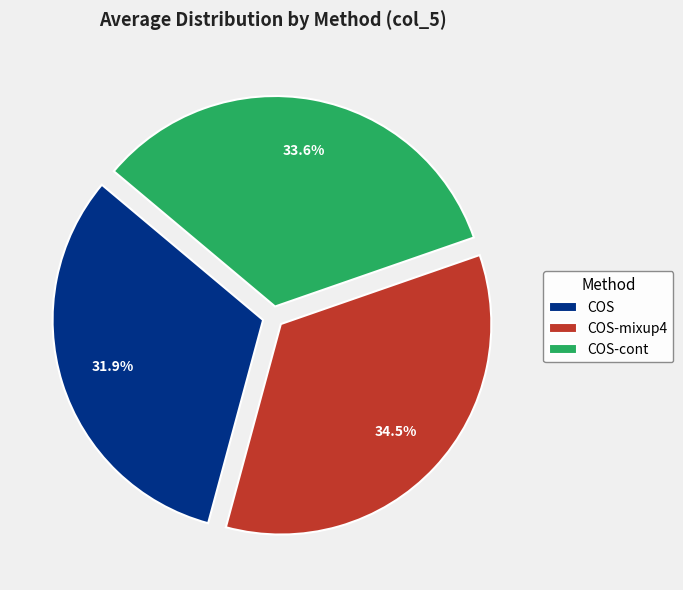

Rank the categories by value from lowest to highest.

COS, COS-cont, COS-mixup4